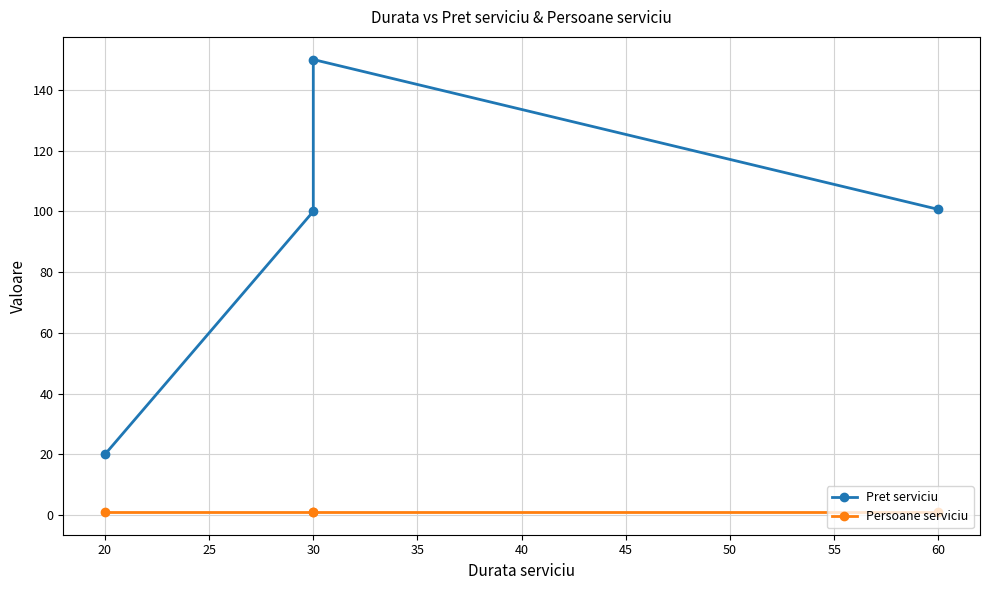

What is the average value of the Persoane serviciu series?

1.0